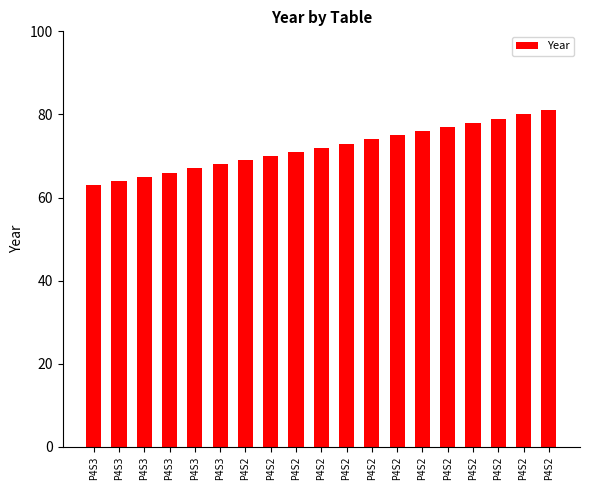

Does the chart contain any negative values?

No